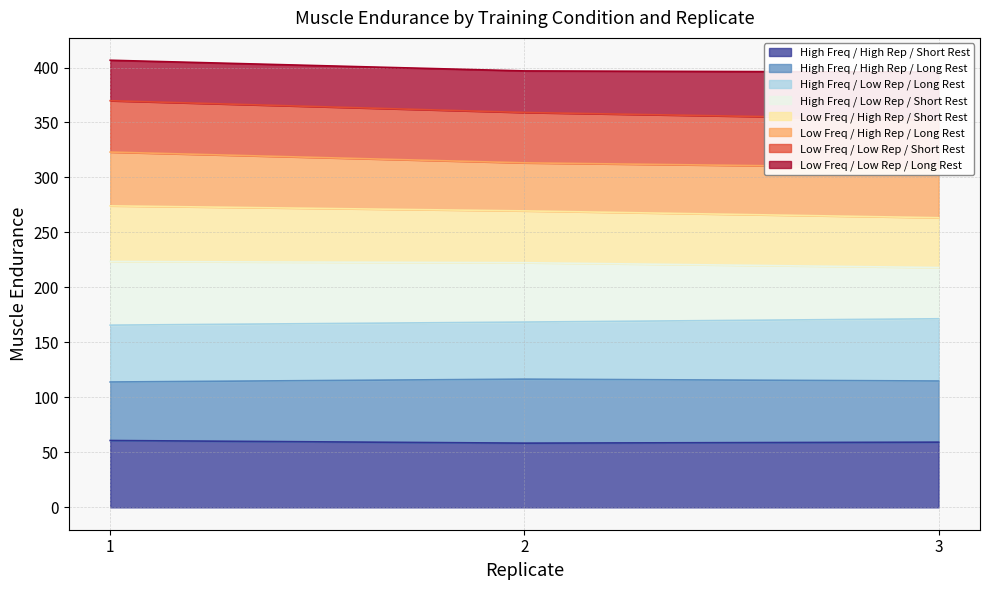

What is the smallest value displayed?

58.4